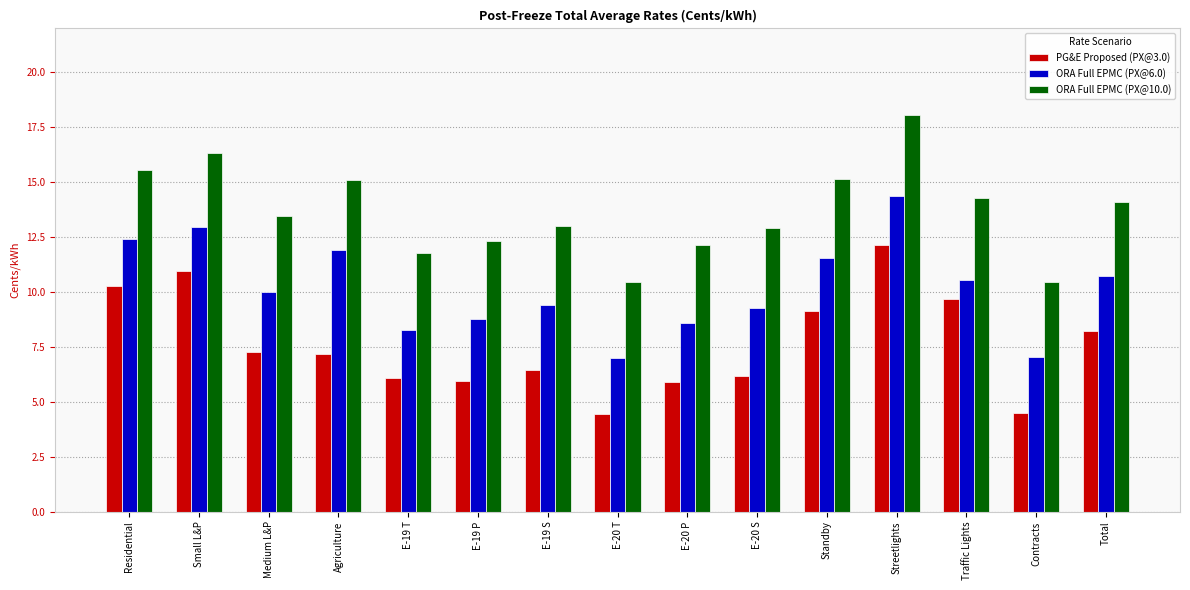

Which series has the widest spread of values?

PG&E Proposed (PX@3.0)